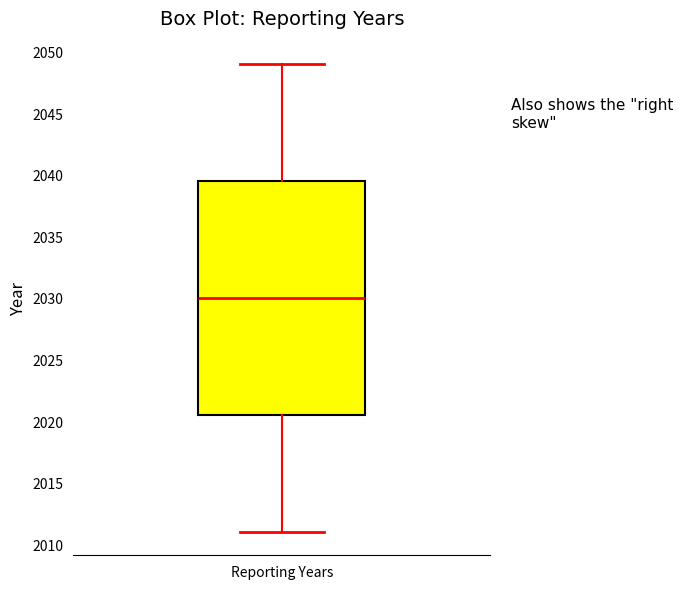

Where does the lower whisker of the box for Reporting Years end on the y-axis? The values are not printed on the chart, so give them approximately, as read against the axis.

2011.0